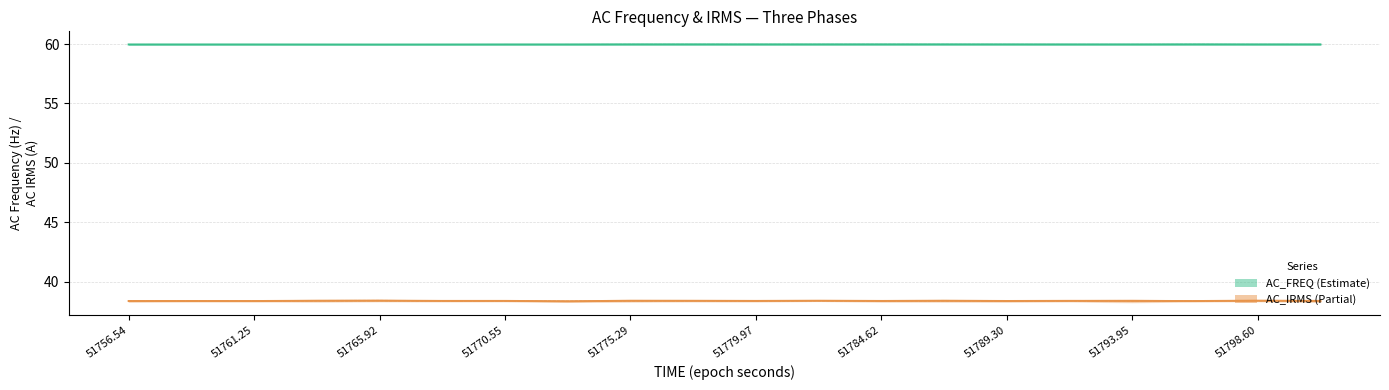

What is the sum of all AC_IRMS_1 values?

767.5